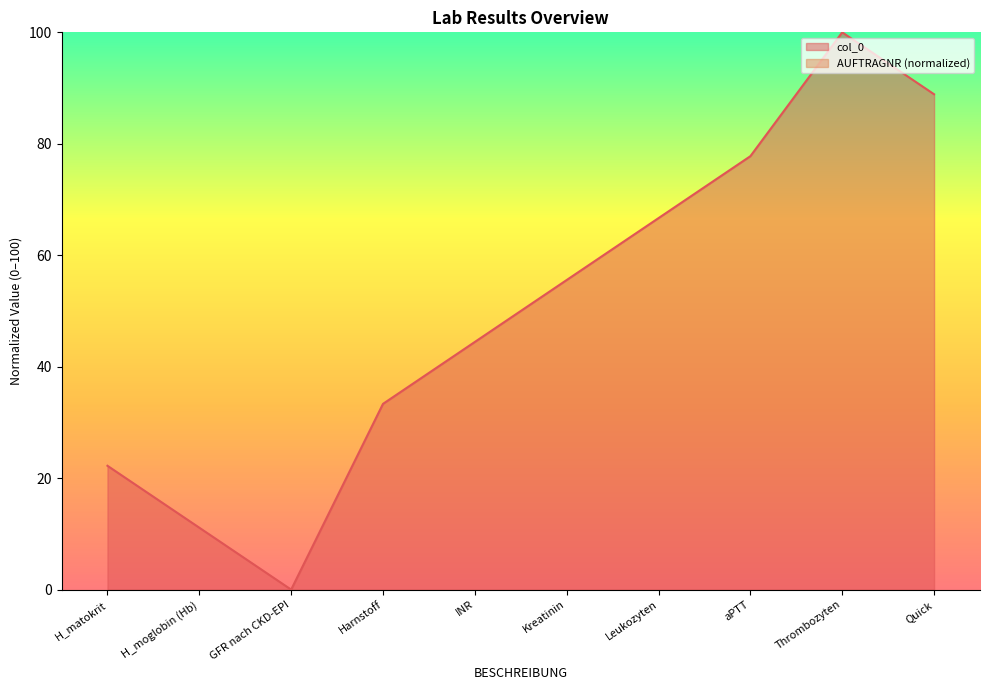

What is the sum of all values?

500.0